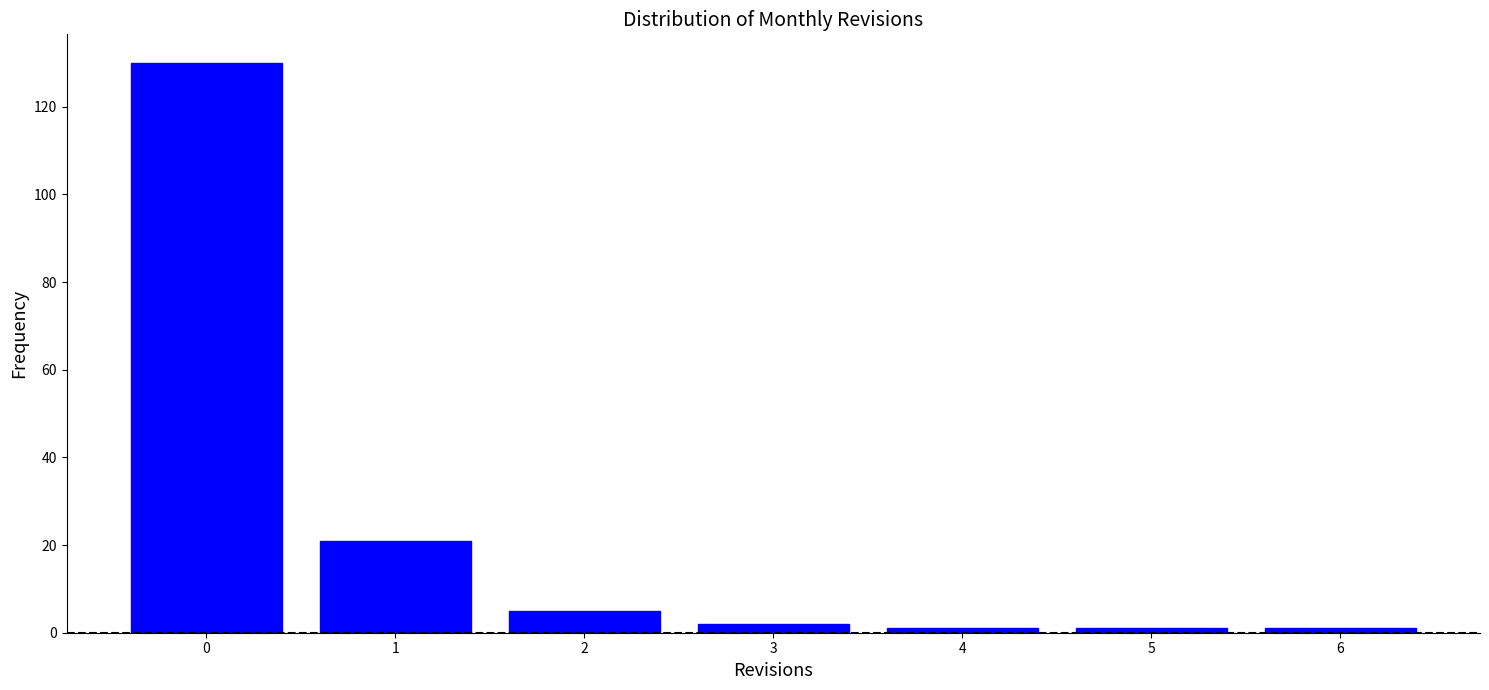

Reading left to right, transcribe this chart: for each bar, give the range it covers on the x-axis and its height. The values are not printed on the chart, so give them approximately, as read against the axis.

-0.5 to 0.5: 130
0.5 to 1.5: 22
1.5 to 2.5: 6
2.5 to 3.5: 2
3.5 to 4.5: under 2
4.5 to 5.5: under 2
5.5 to 6.5: under 2